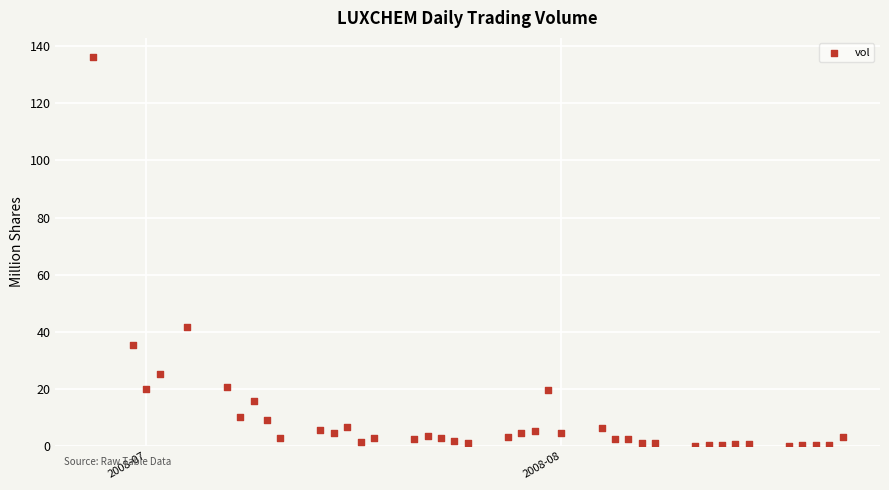

What is the range of X values (max minus min)?

56.0